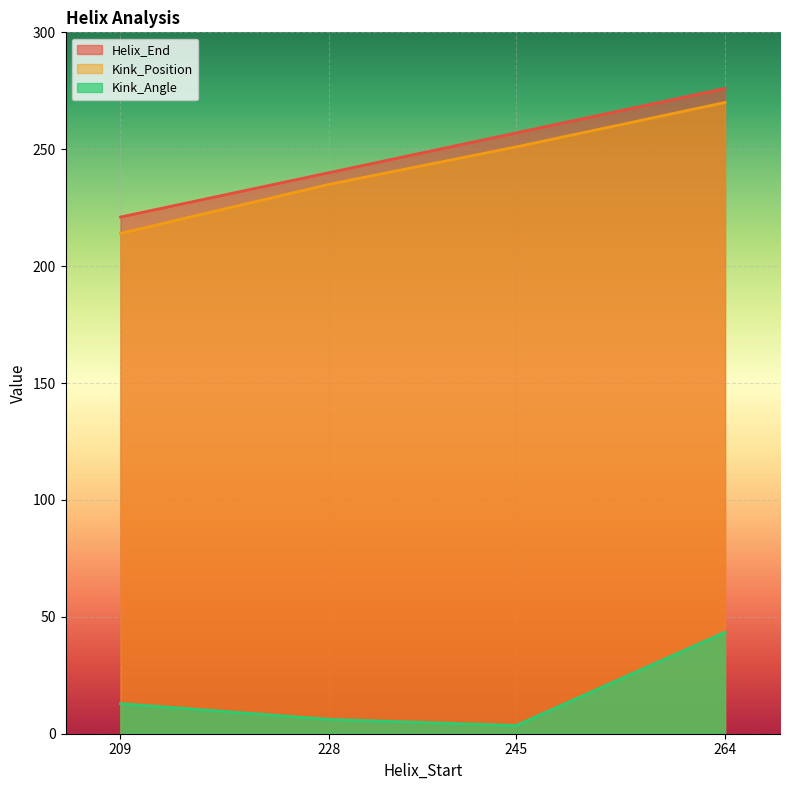

True or false: Helix_End and Kink_Position intersect in this chart.

False